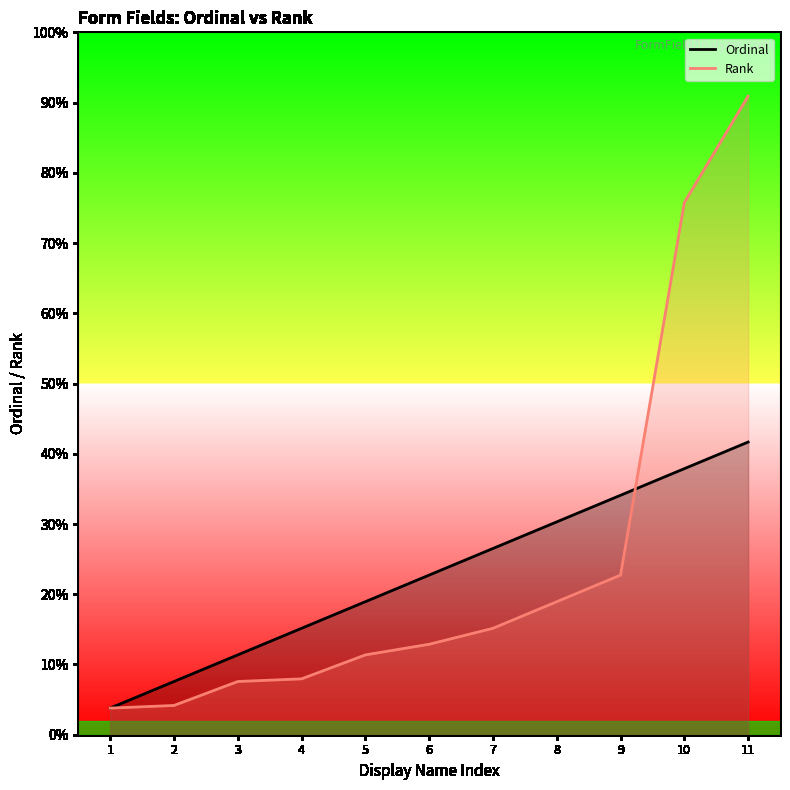

Which series changed the most between 4 and 10?

Rank